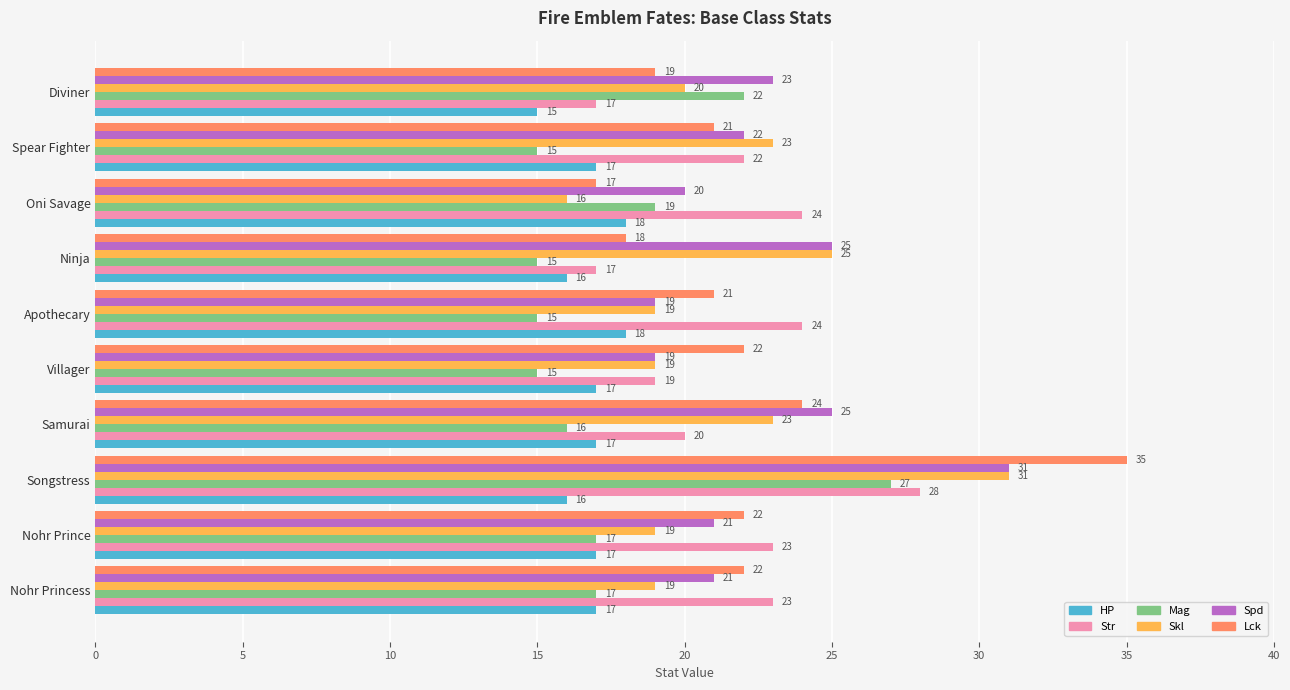

Which series has the widest spread of values?

Lck